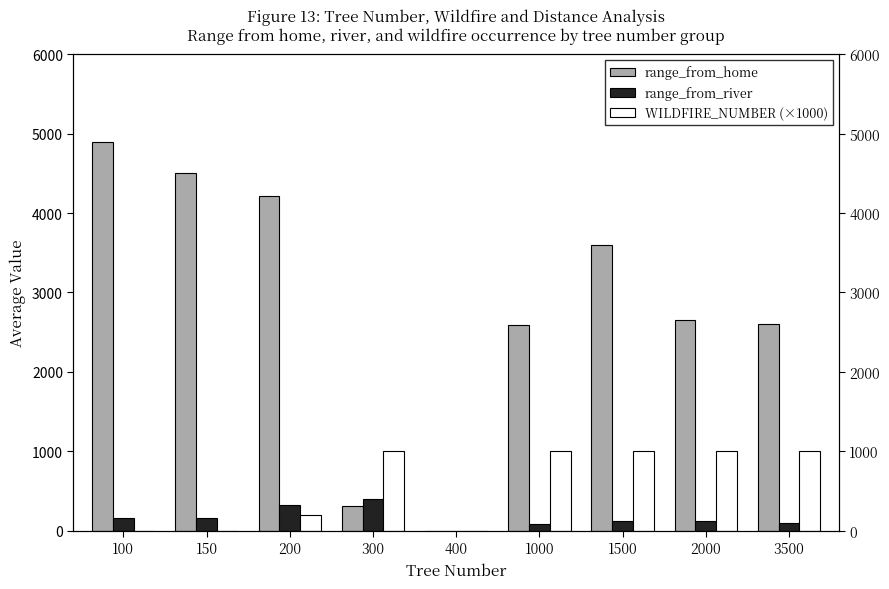

How many values in the range_from_home series are below 2650?

4